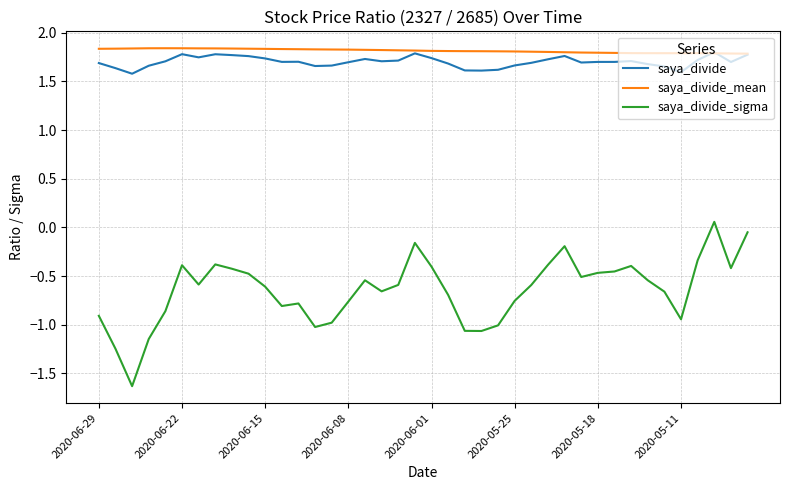

Which series has the largest range (max minus min)?

saya_divide_sigma